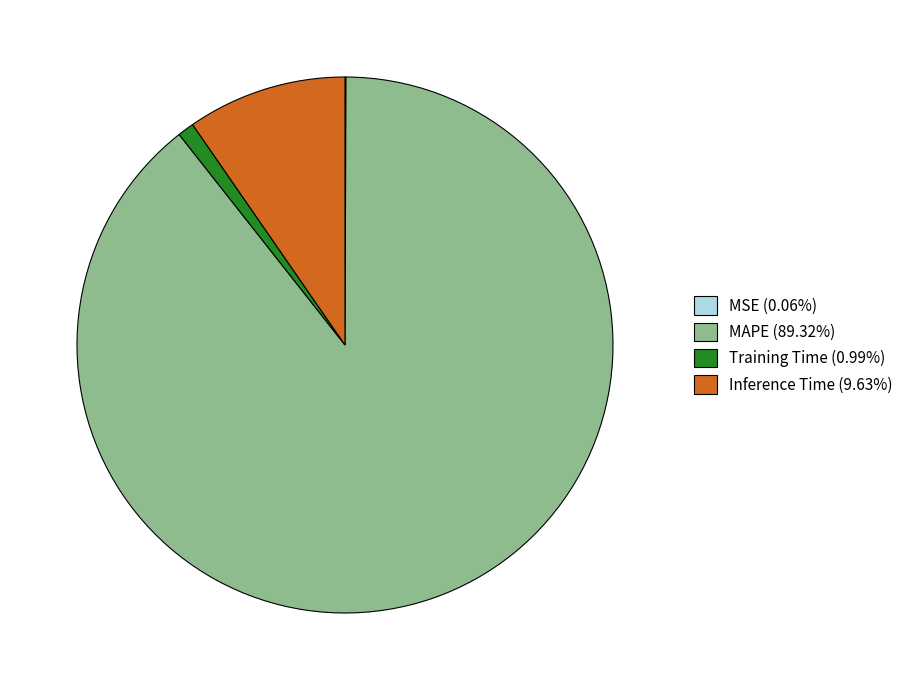

The Inference Time slice represents 24% of the pie. True or false?

False